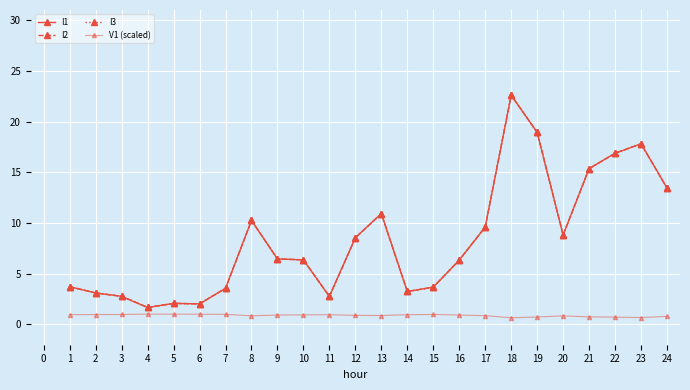

What is the value of the I3 point at the 3rd from the left?

2.8